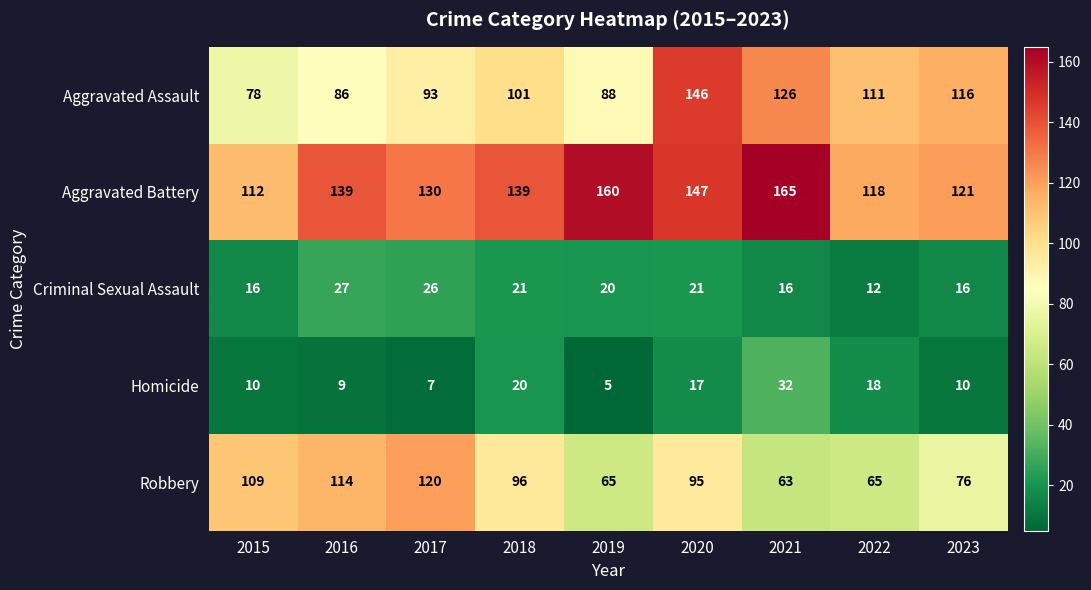

At 2022, list the series in order from smallest to largest.

Criminal Sexual Assault, Homicide, Robbery, Aggravated Assault, Aggravated Battery